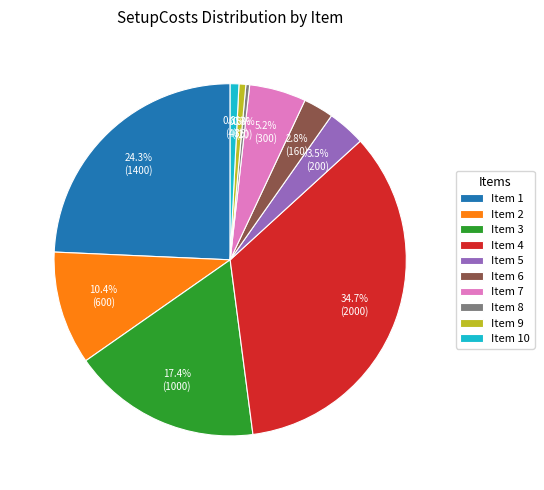

What is the ratio of the value at Item 5 to the value at Item 6?

1.2